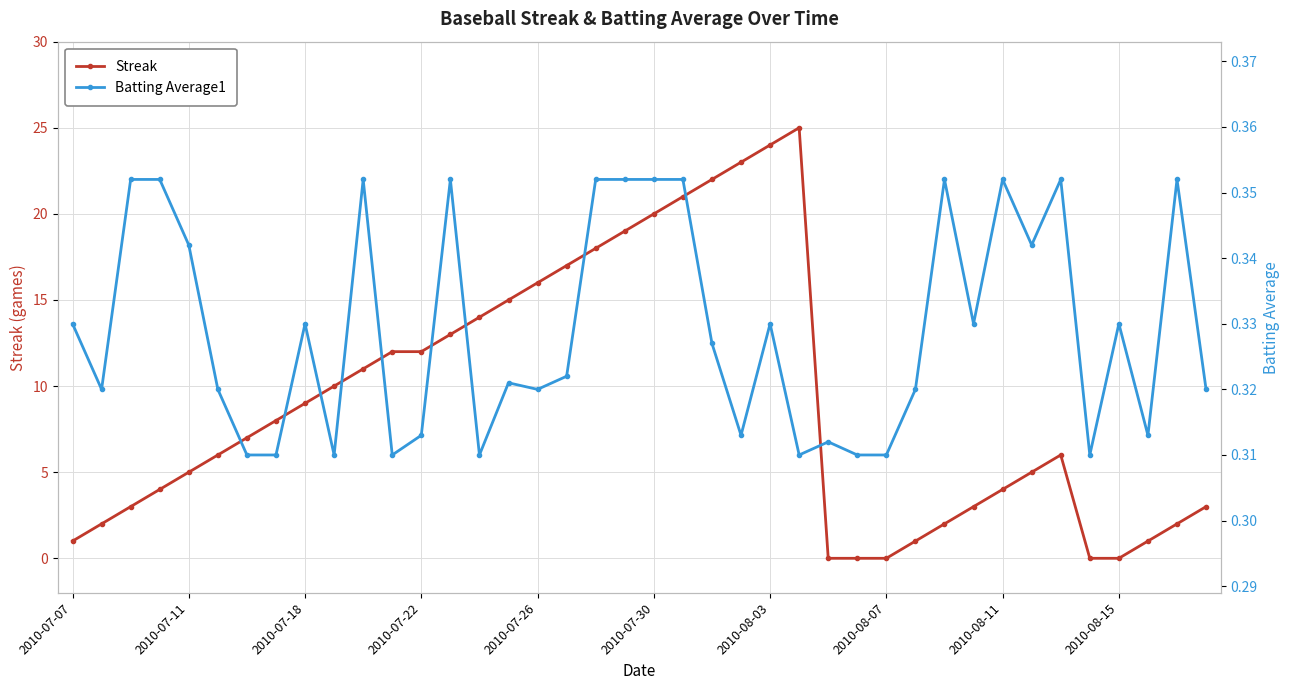

Does the chart display data point markers on the line(s)?

Yes